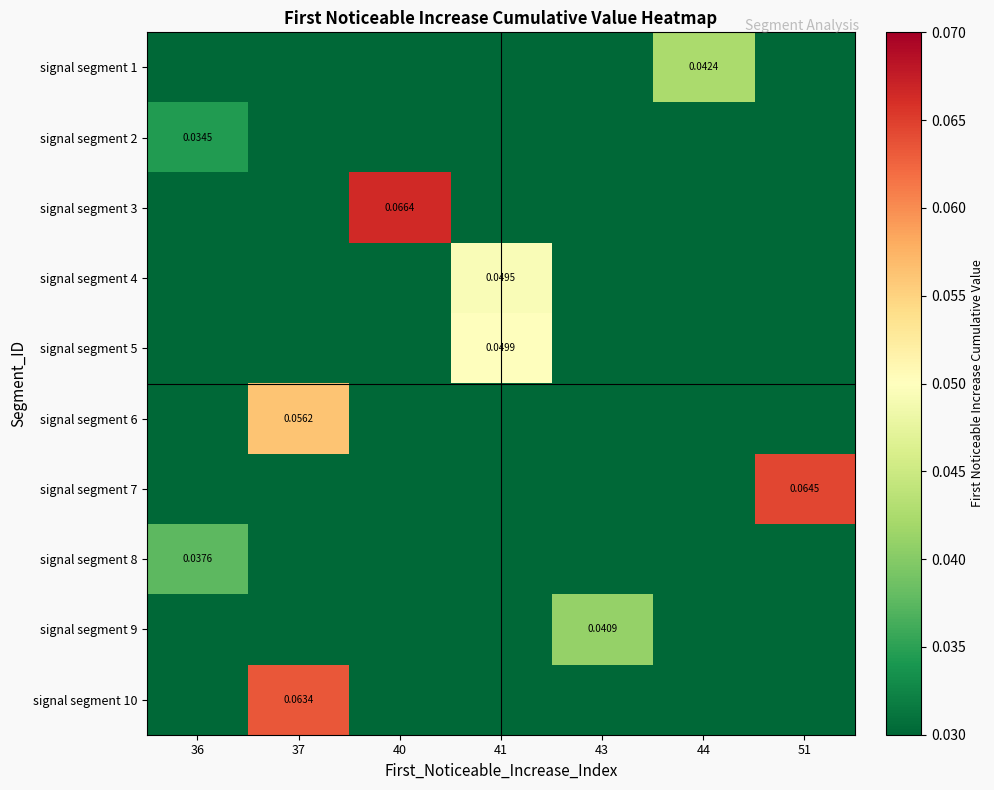

Which category has the highest value in the signal segment 9 series?

43